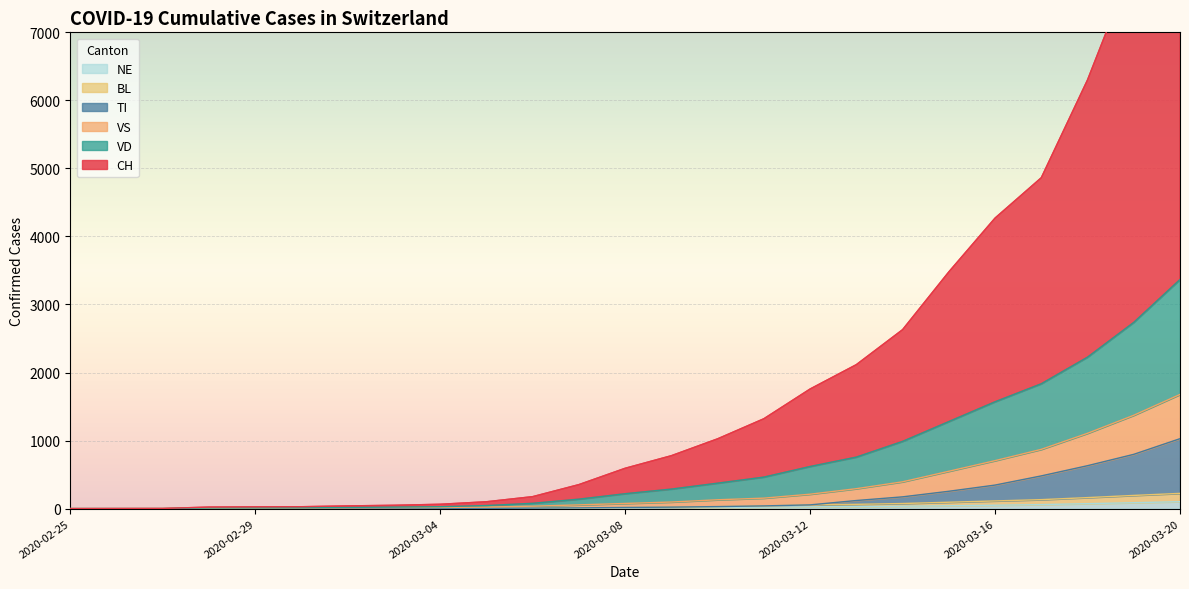

The VS series shows 2 at 2020-03-03. True or false?

False